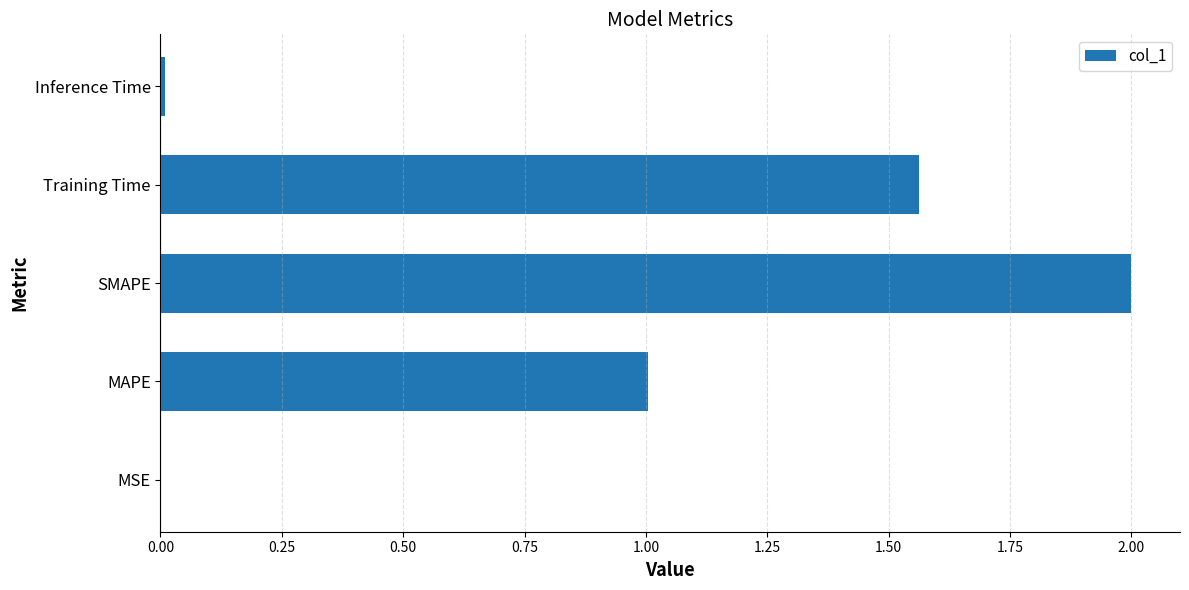

True or false: the data shows 2.0 at SMAPE.

True